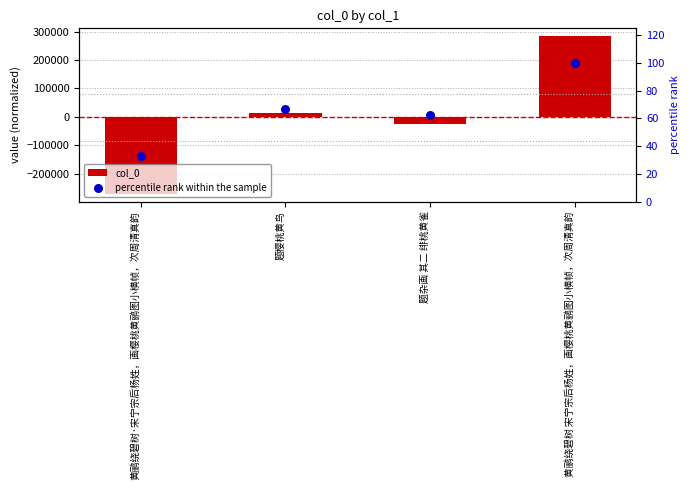

Which series has the largest total across all categories?

percentile rank within the sample